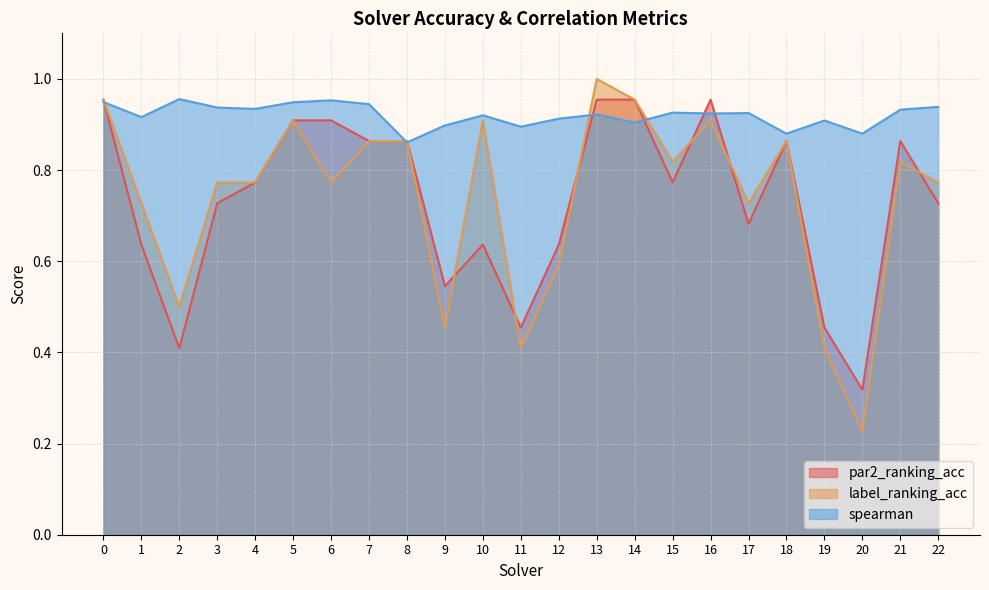

How many series are shown in this chart?

3